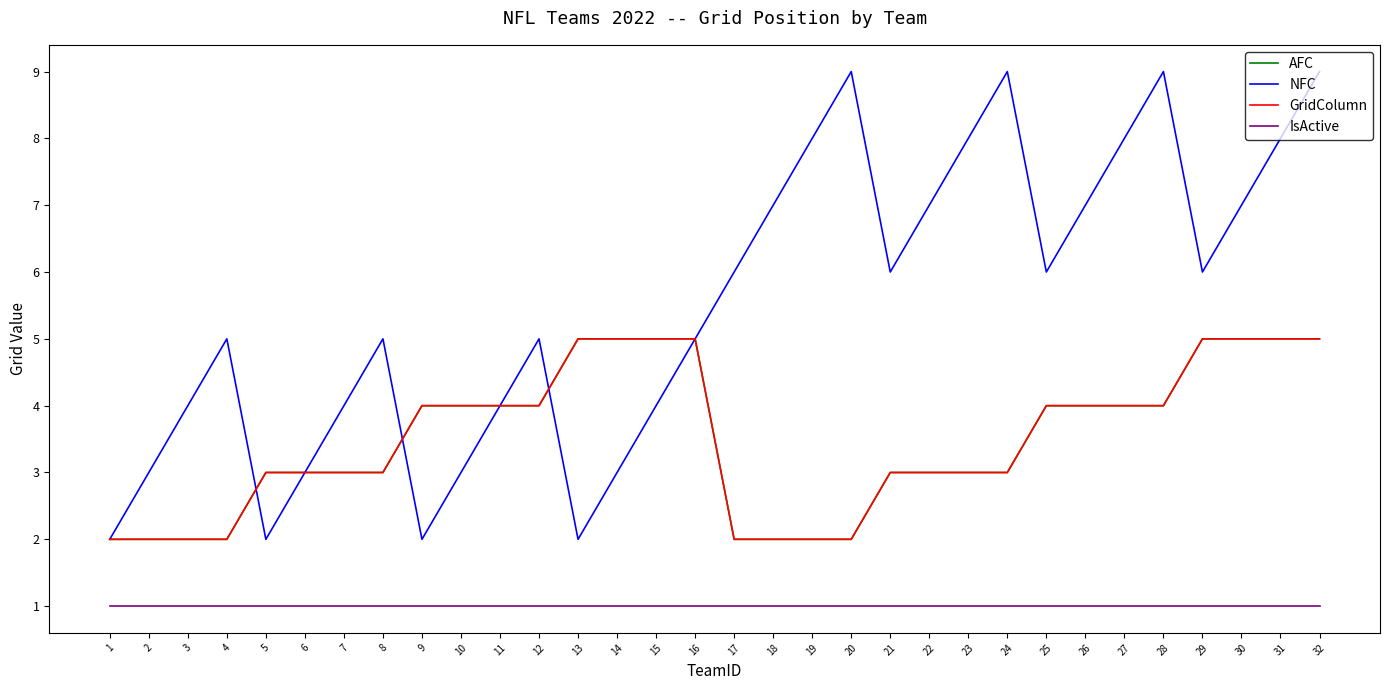

What is the sum of all AFC values?

112